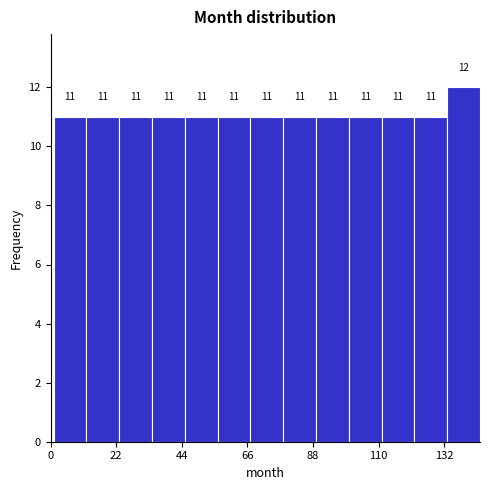

Around what value on the x-axis is the tallest bar? Give the approximate position of its centre, as read against the axis.

140